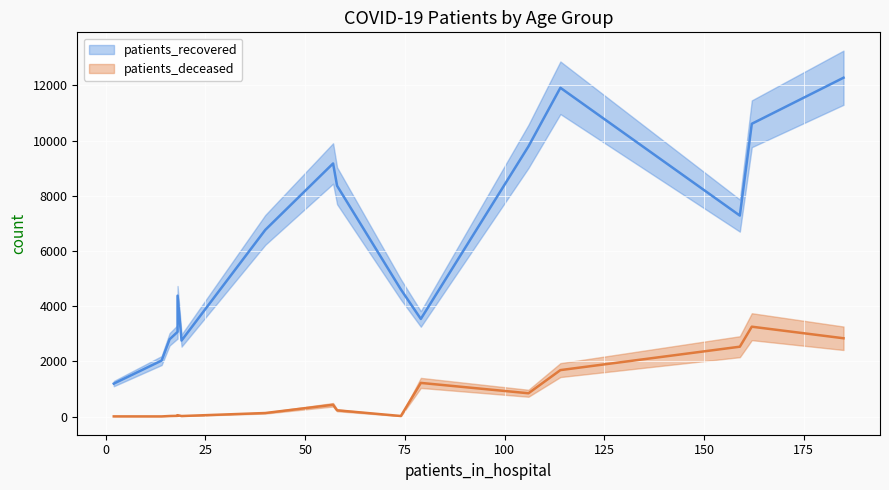

Is it true that patients_deceased equals 24 at 30 - 34?

False